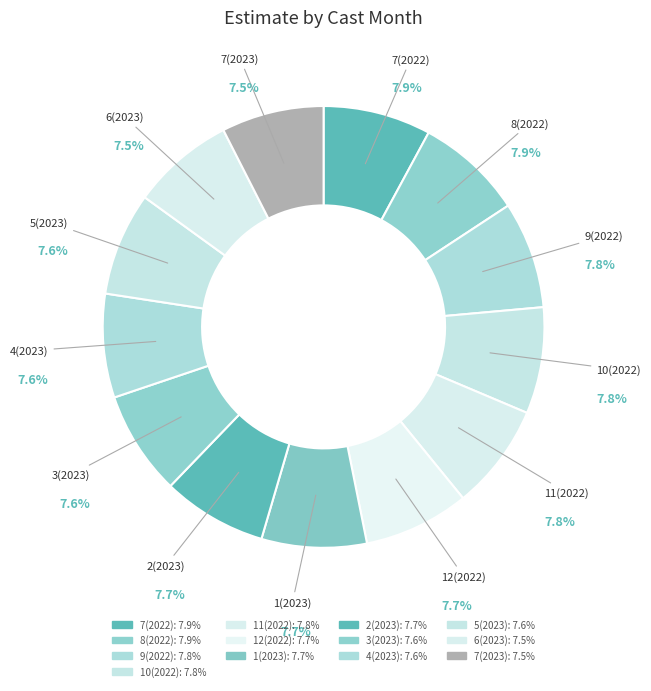

Is there any slice that represents more than half of the pie?

No